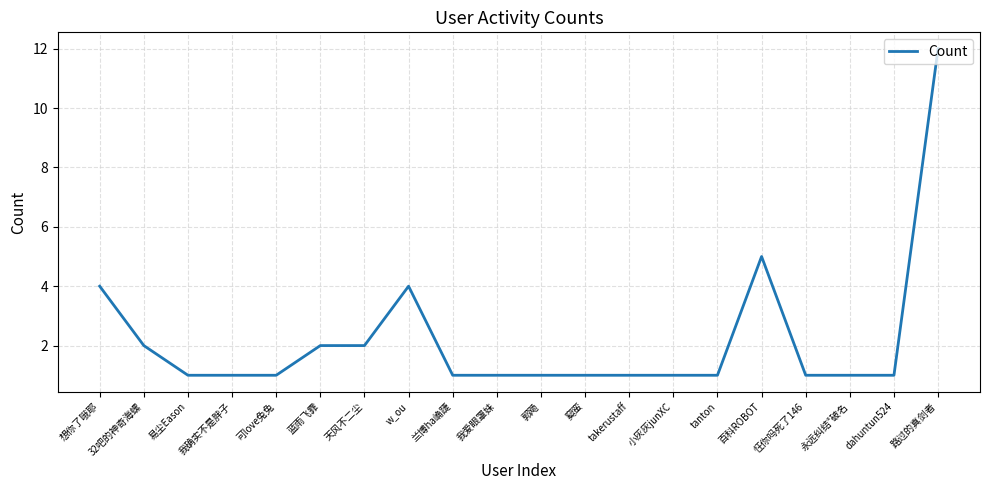

Is this an area chart (filled region under the line)?

No